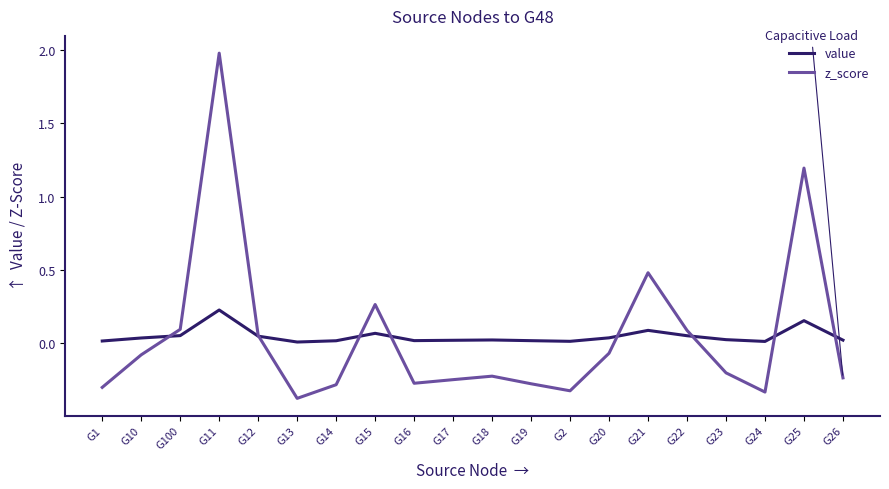

What is the greatest value displayed?

2.0